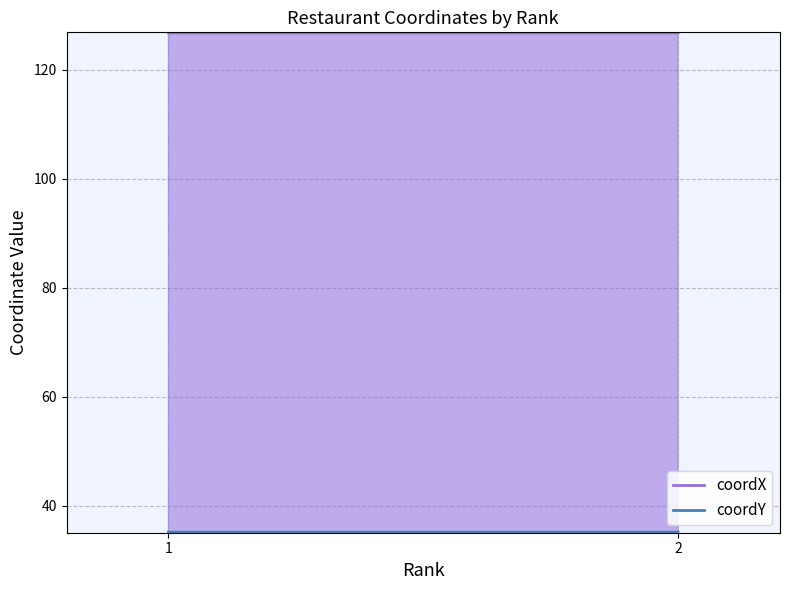

Which series changed the most between 1 and 2?

coordY